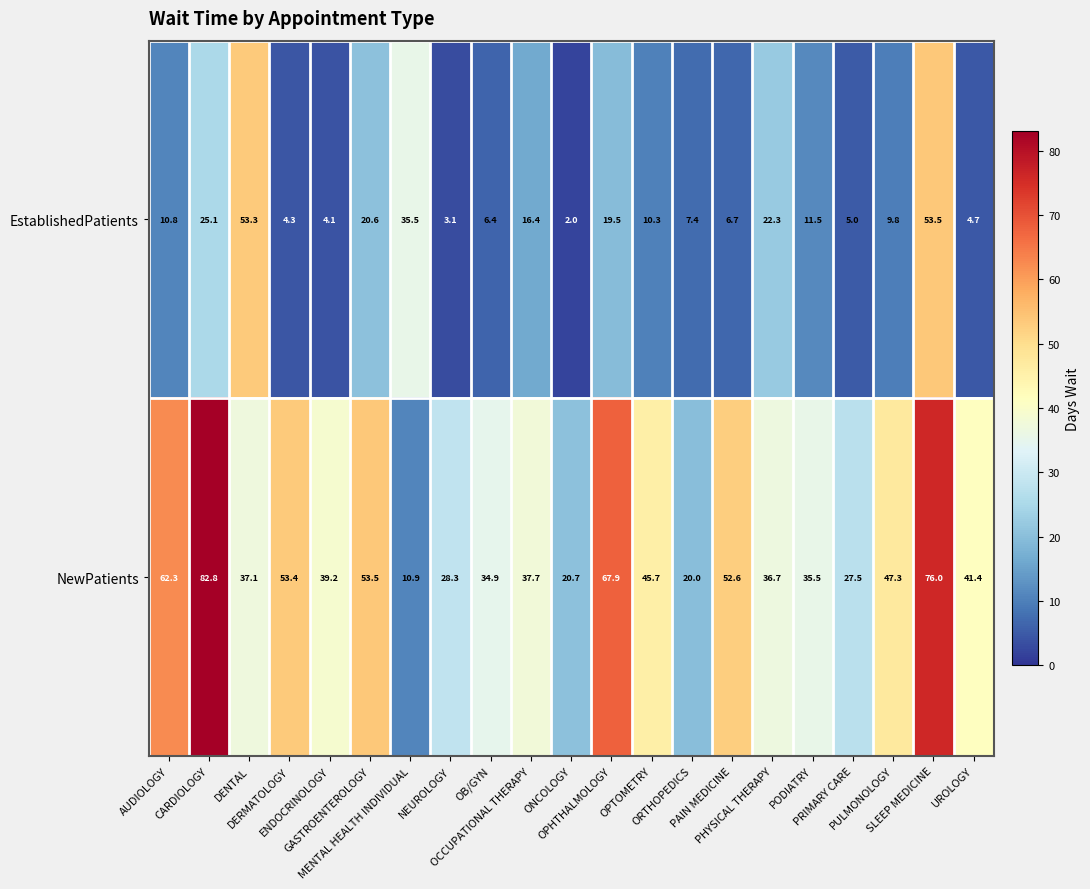

What is the total value across all series at PRIMARY CARE?

32.5